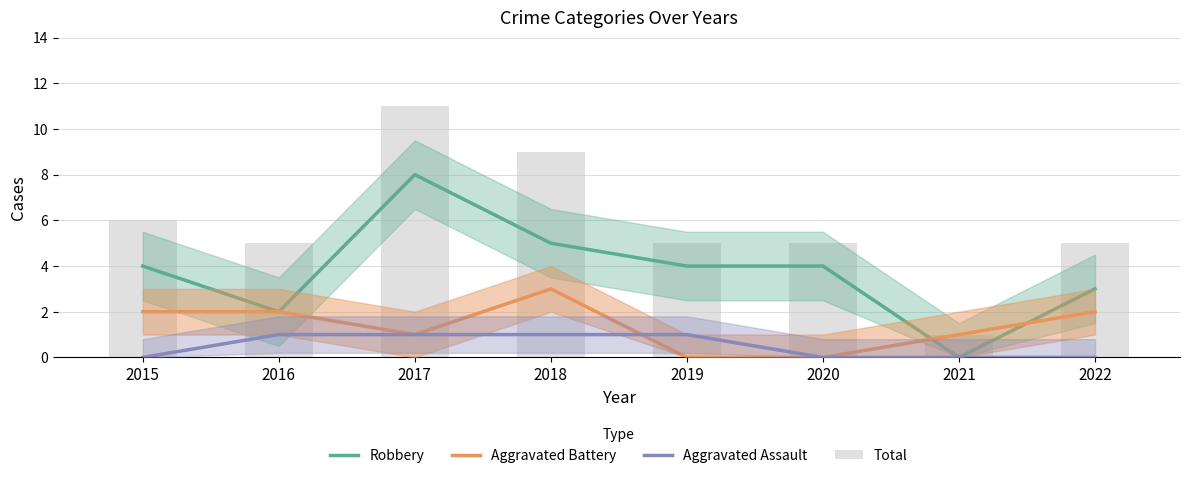

Which series has the largest total across all categories?

Total